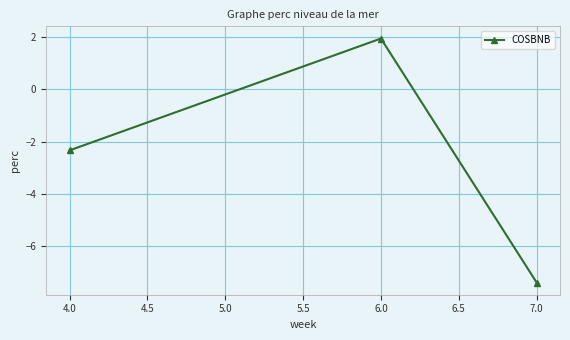

The chart shows a value of 3.2 at 4.0. True or false?

False